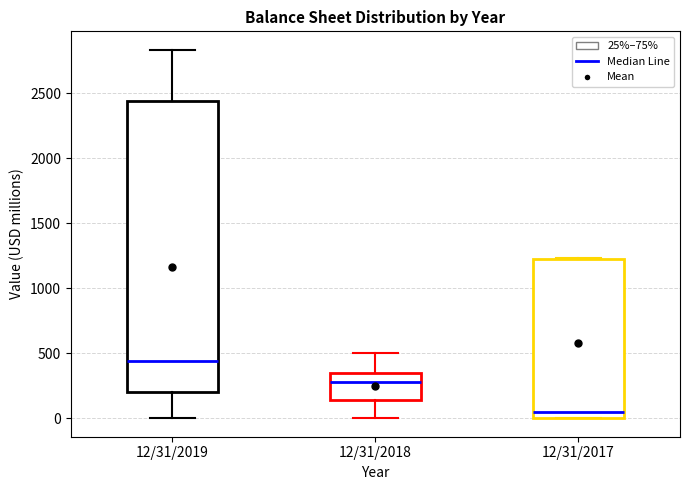

Reading left to right, transcribe this box plot: for each box, give where its median line is, the range the box spans, and where its two whiskers end, as read against the y-axis. The values are not printed on the chart, so give them approximately, as read against the axis.

12/31/2019: median 450, box 200 to 2450, whiskers 0 to 2850
12/31/2018: median 300, box 150 to 350, whiskers 0 to 500
12/31/2017: median 50, box 0 to 1250, whiskers 0 to 1250